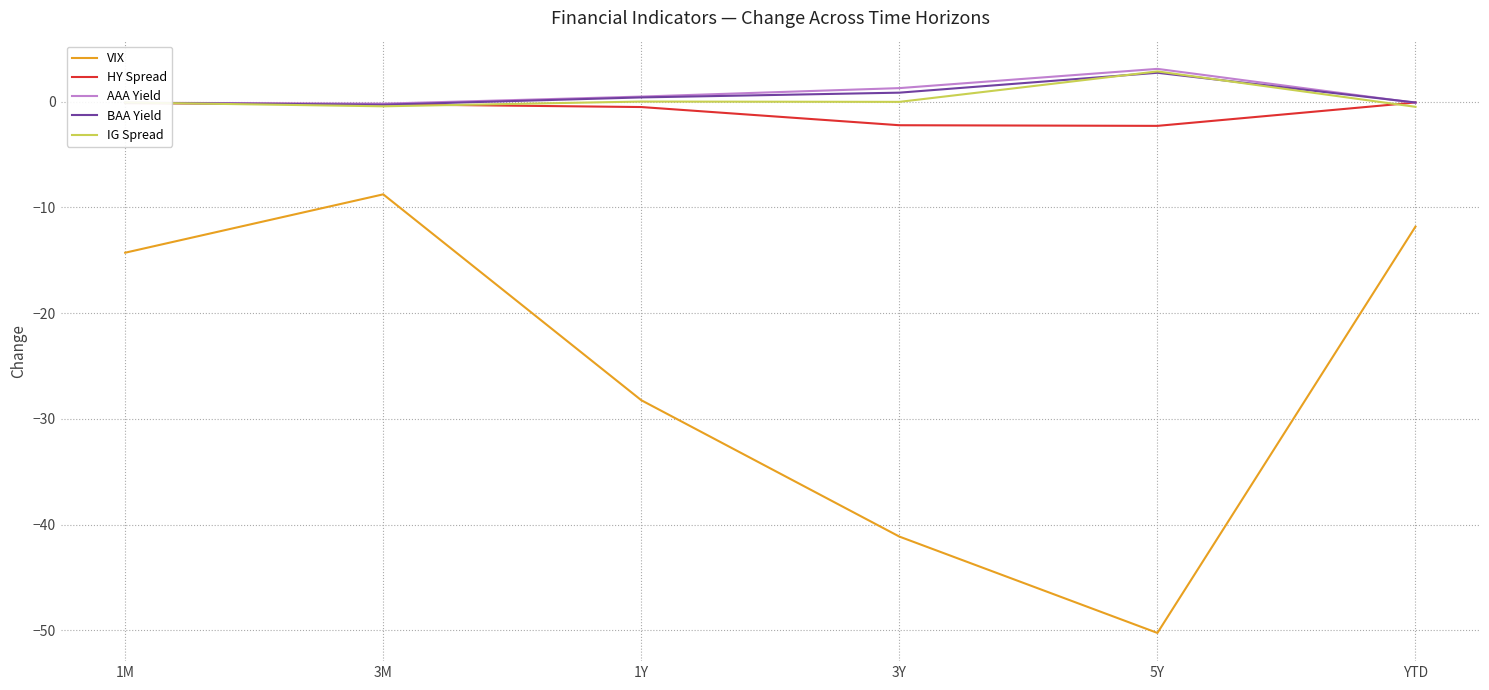

What is the difference between the maximum and minimum values in the HY Spread series?

2.2